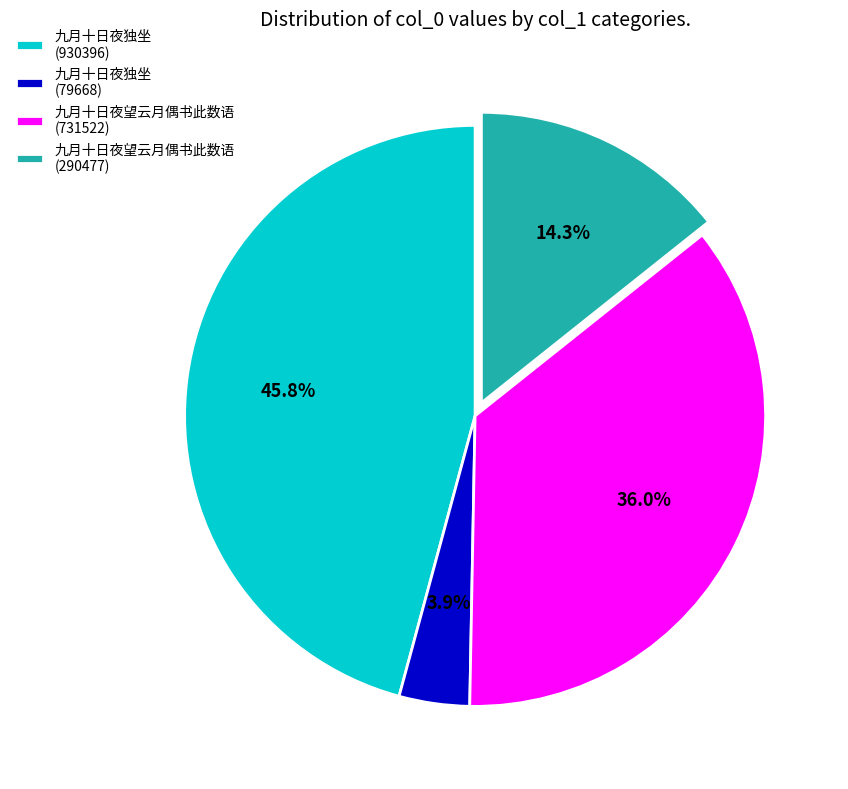

Which has a higher value, 九月十日夜独坐 (930396) or 九月十日夜望云月偶书此数语 (290477)?

九月十日夜独坐 (930396)